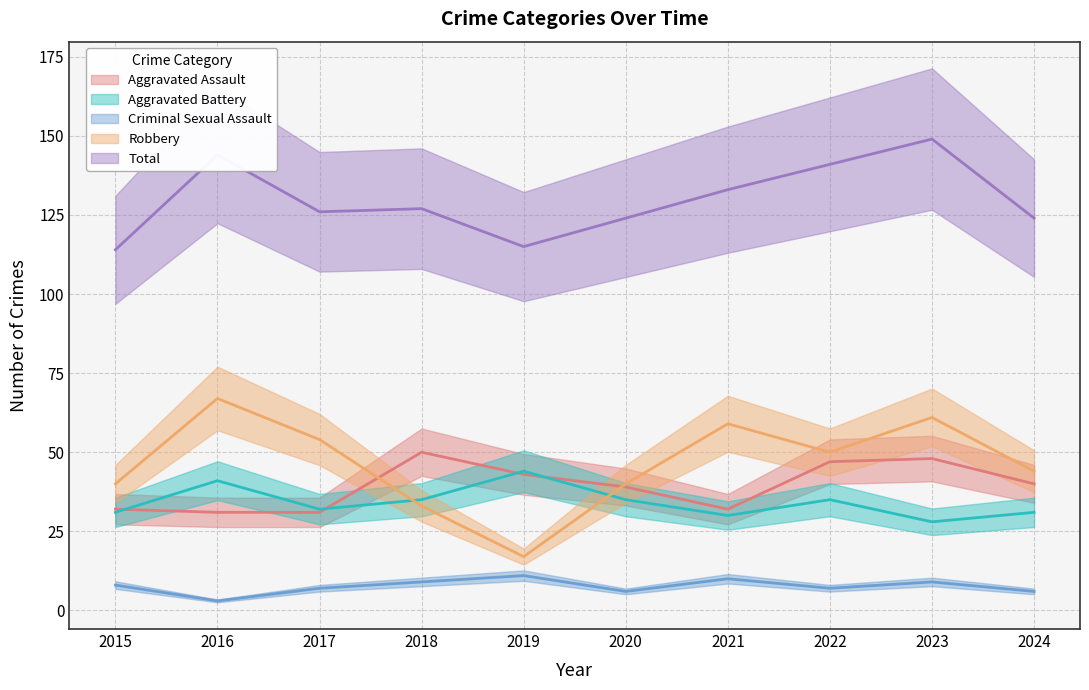

What is the average value of the Aggravated Assault series?

39